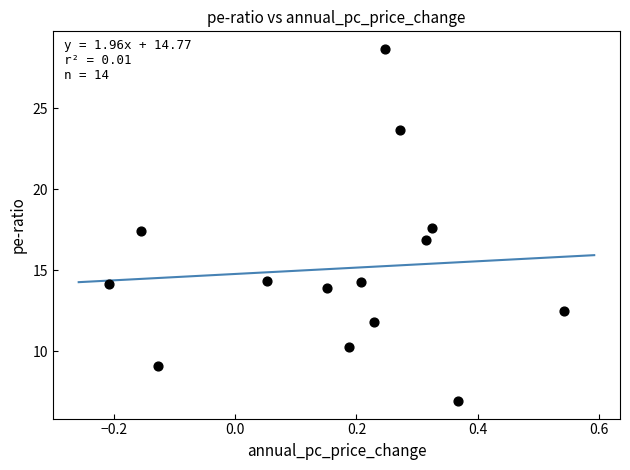

What is the range of X values (max minus min)?

0.8